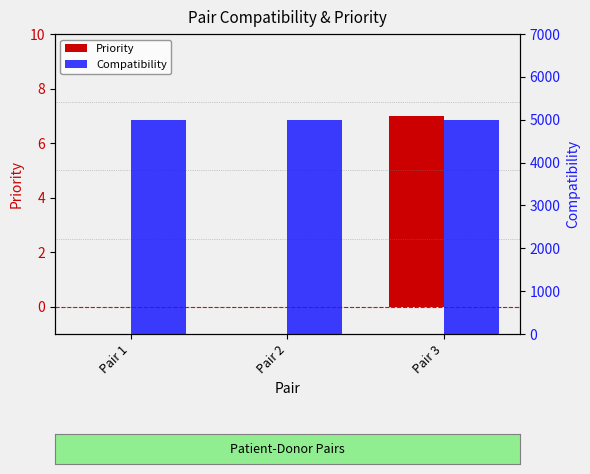

The Priority series shows 4 at Pair 2. True or false?

False